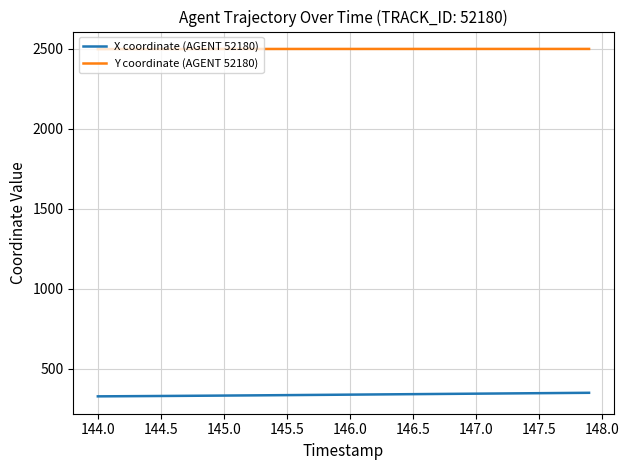

What is the greatest value displayed?

2499.4